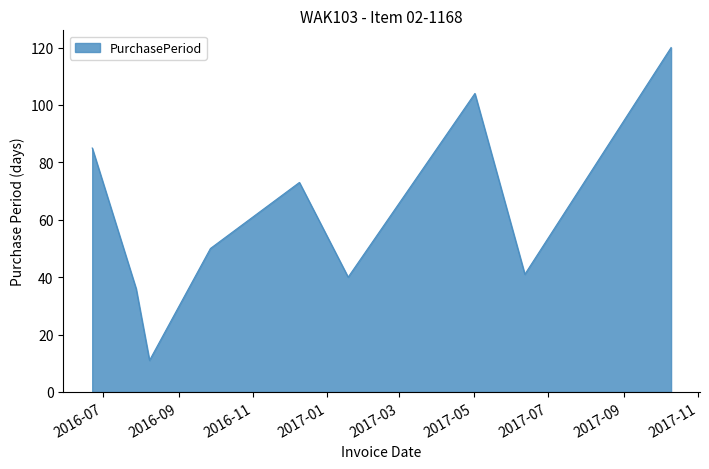

What is the difference between the maximum and minimum values?

109